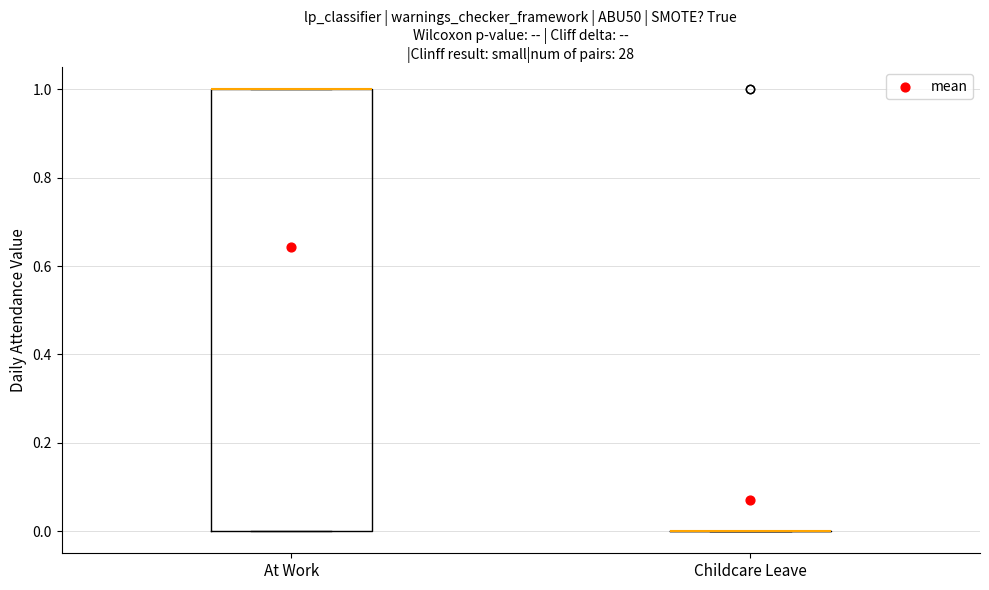

Reading left to right, read every box against the y-axis: the position of its median line, the range the box covers, and the ends of its whiskers. The values are not printed on the chart, so give them approximately, as read against the axis.

At Work: median 1 (drawn on the box's upper edge), box 0 to 1, whiskers 0 to 1
Childcare Leave: box collapsed to a line at 0, whiskers 0 to 0